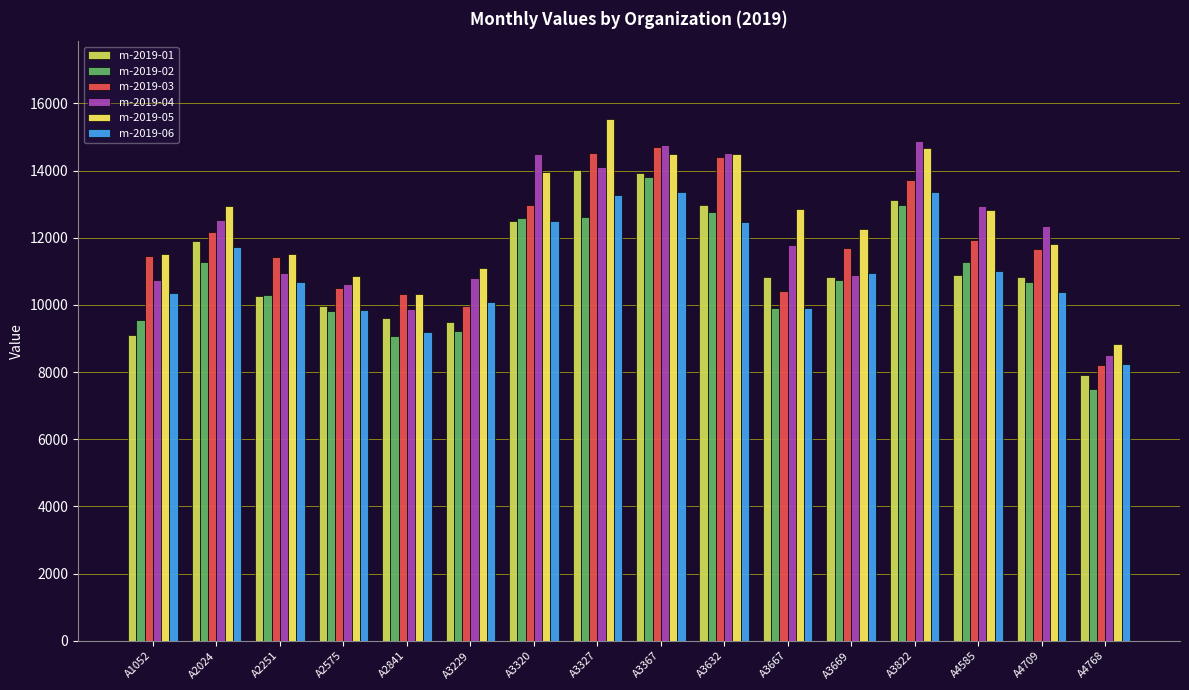

Which category has the lowest value across all series?

A4768